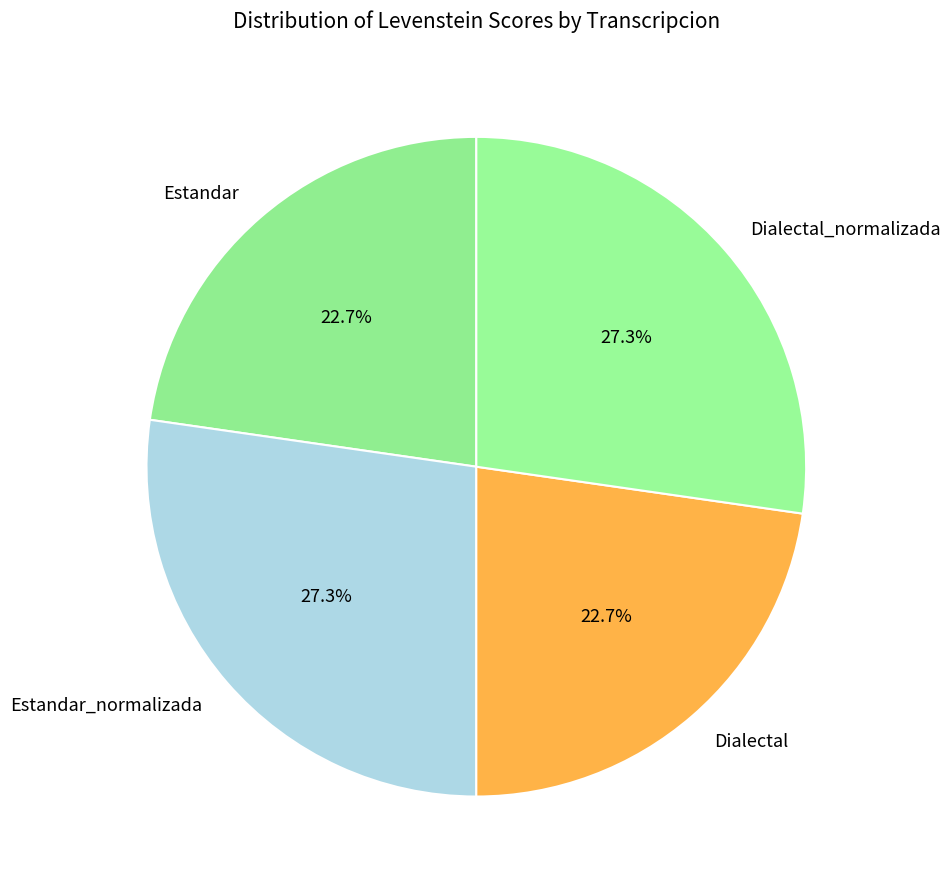

Does Estandar_normalizada account for over 50% of the chart?

No